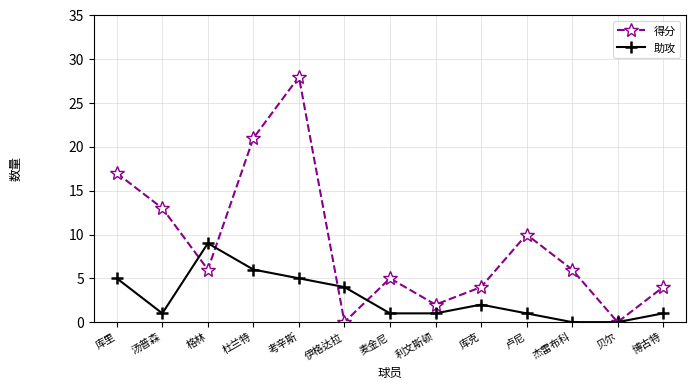

Which series has the largest total across all categories?

得分